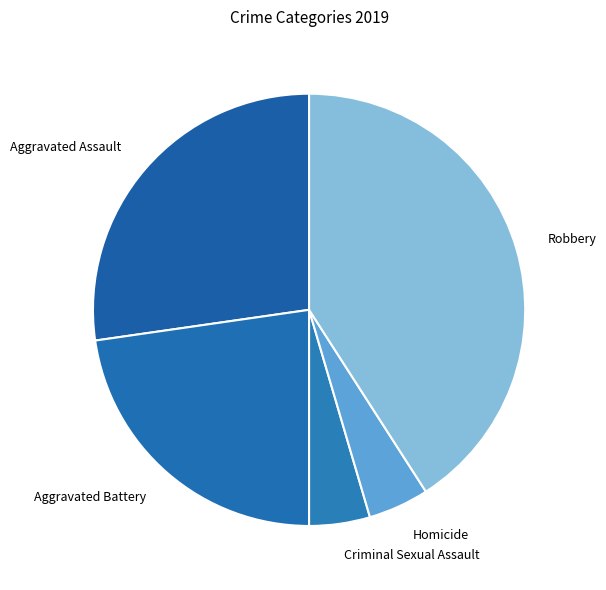

Combined, do Robbery and Homicide account for over 50%?

No